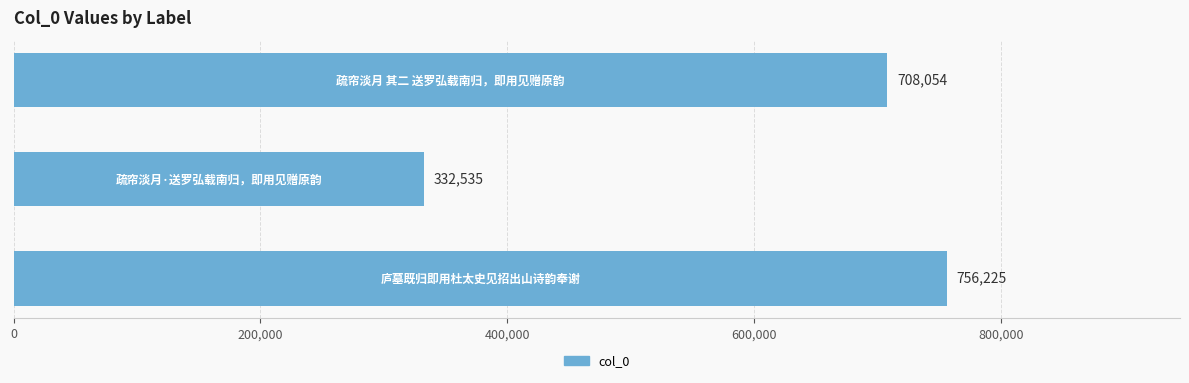

What is the difference between the second highest and minimum values?

375519